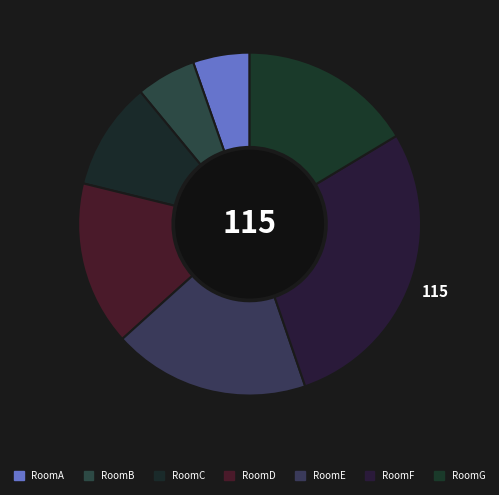

Is there a majority slice in this chart?

No